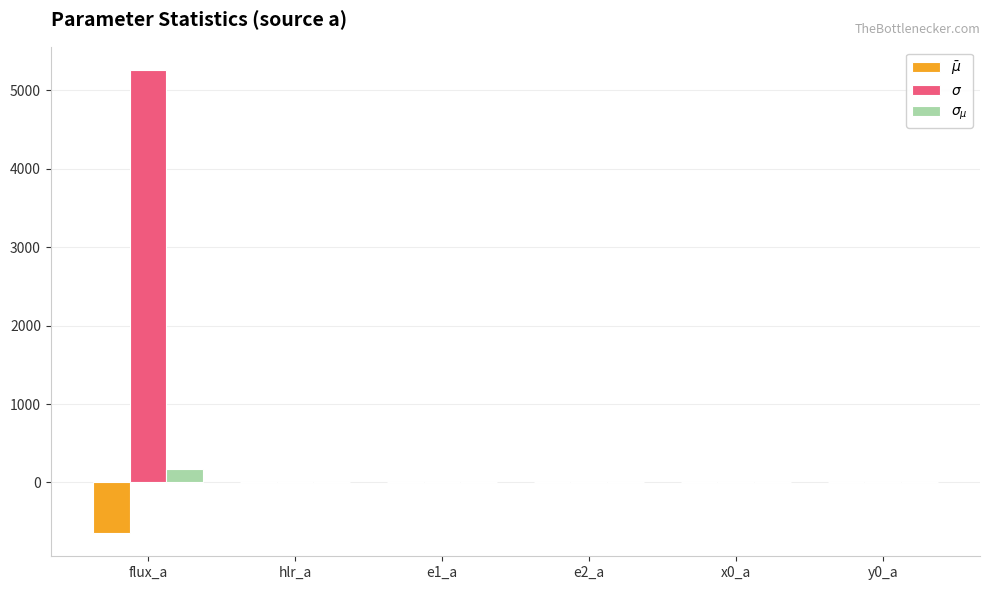

At which category is the sum across all series the highest?

flux_a